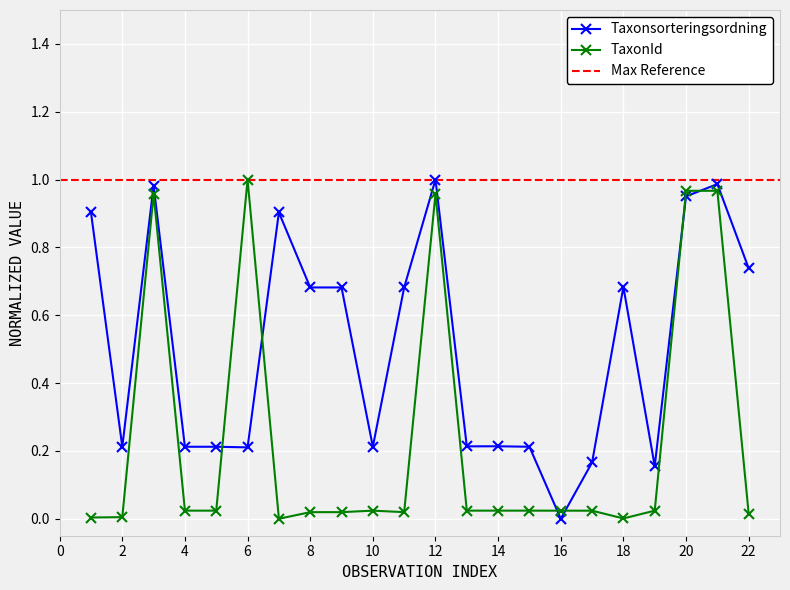

The value of Taxonsorteringsordning at 10 is 0.2. True or false?

True